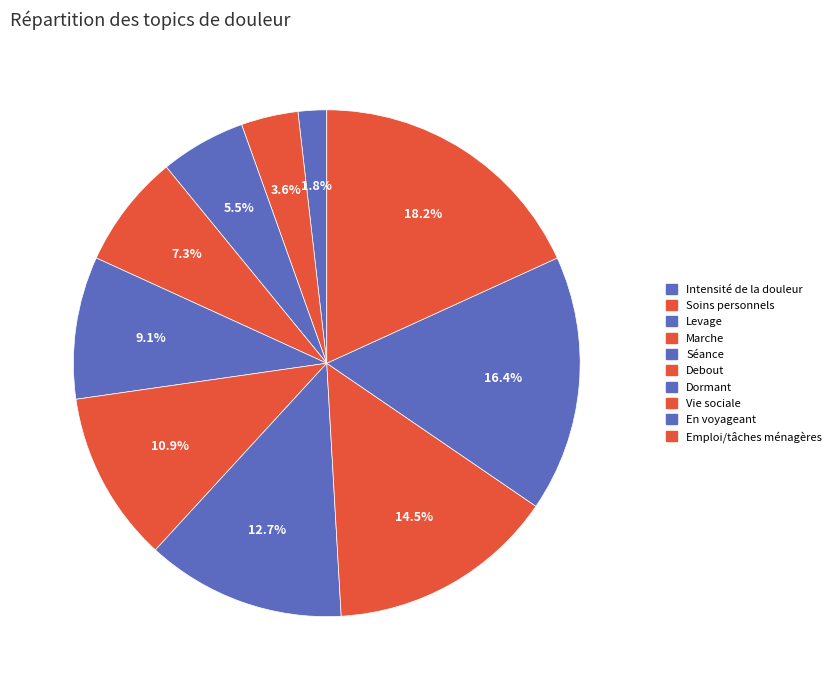

Between Marche and Séance, which is larger?

Séance